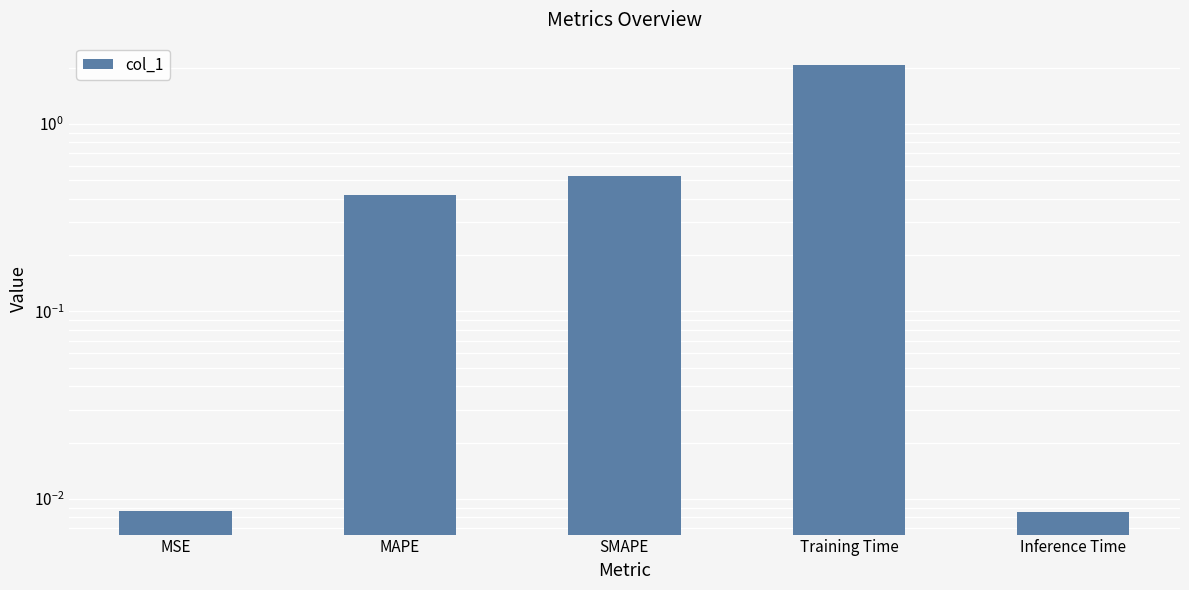

Which has a higher value, Training Time or Inference Time?

Training Time